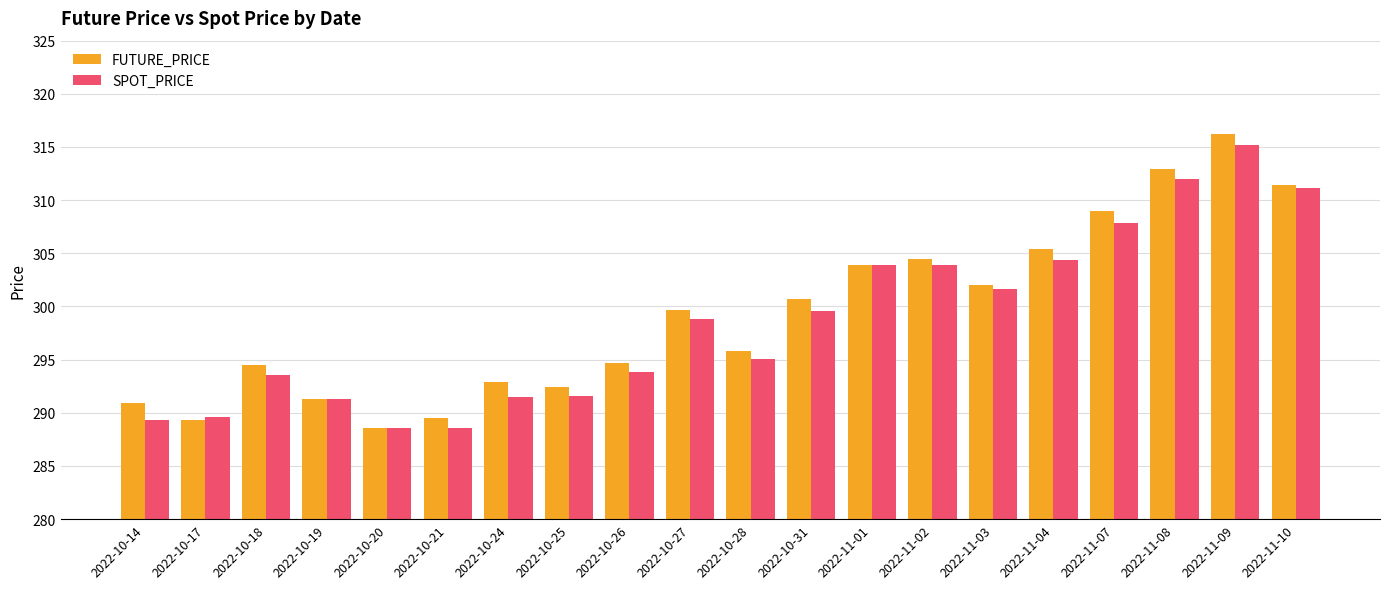

Where does the SPOT_PRICE series first go above 298?

2022-10-27